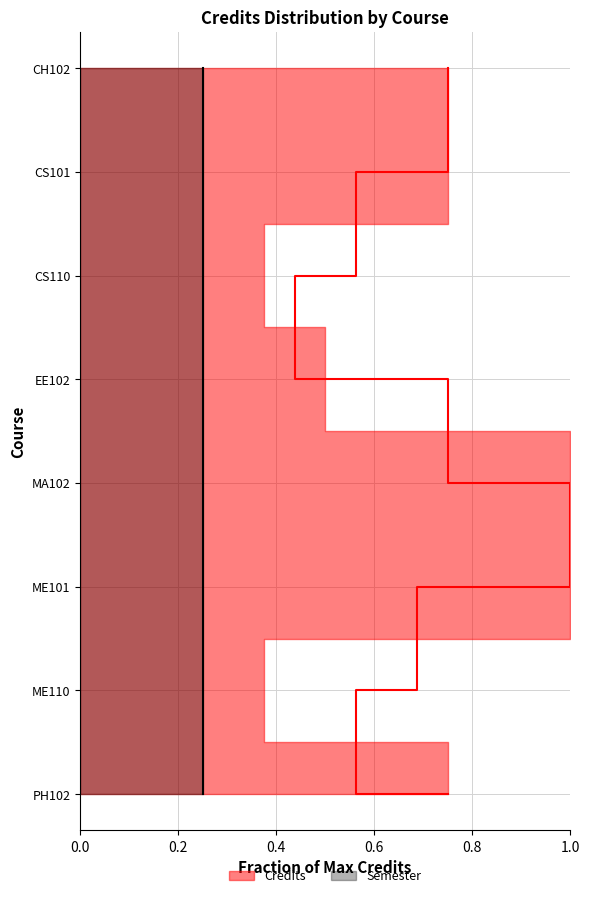

True or false: Semester has more than 2 interior local peaks.

False